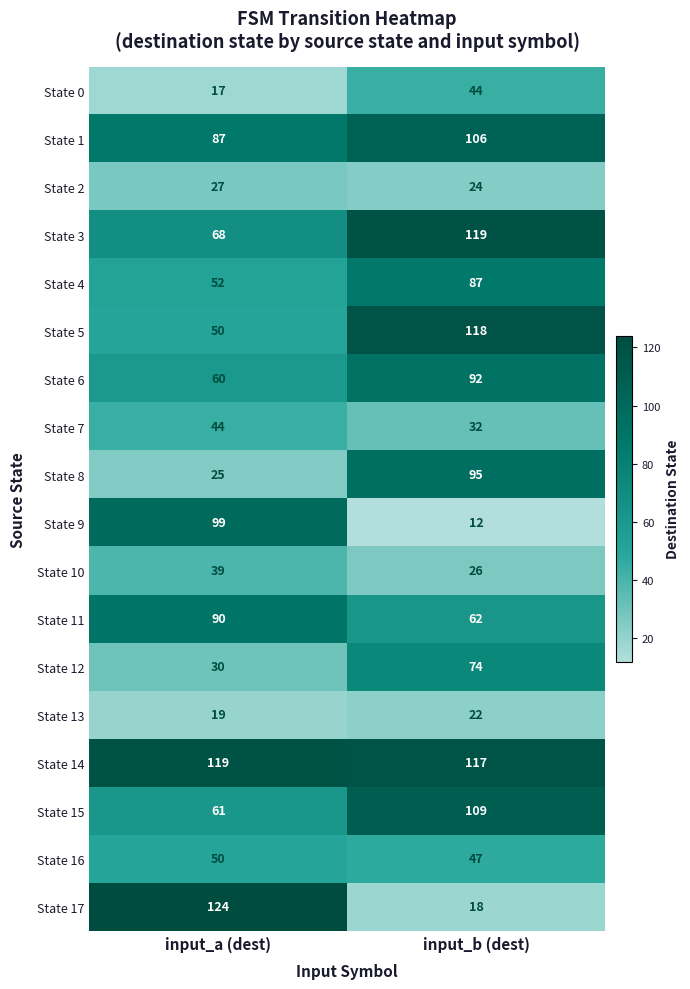

What is the smallest value displayed?

12